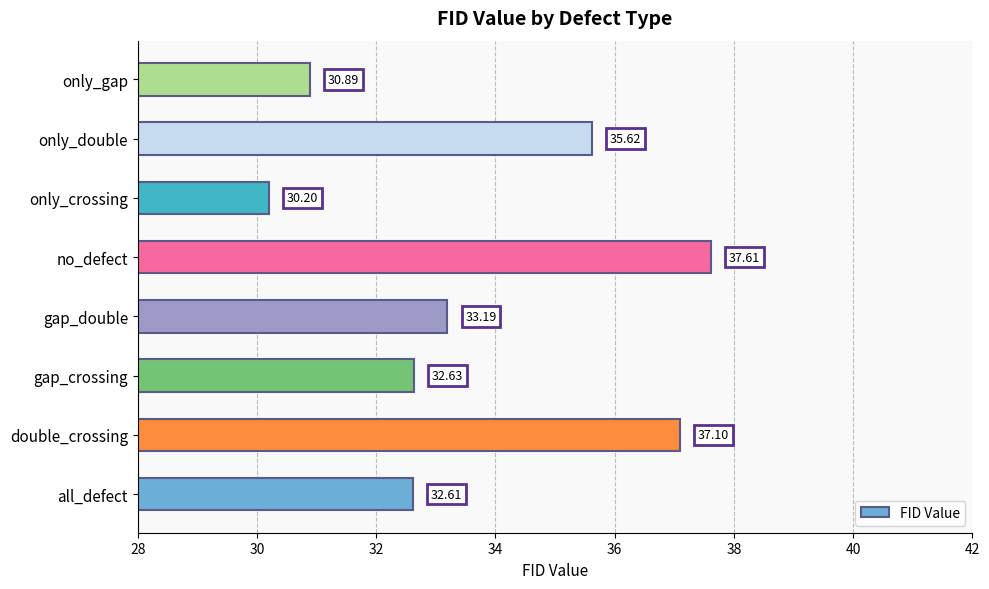

What is the average value?

33.7